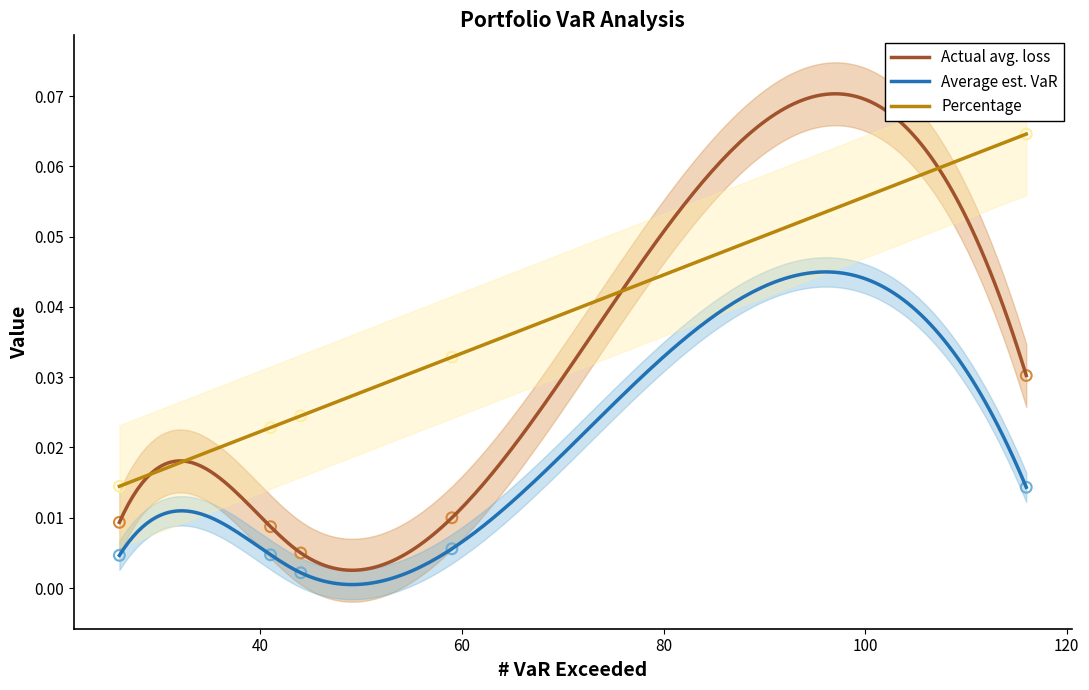

Which series contains the lowest Y value?

Average est. VaR